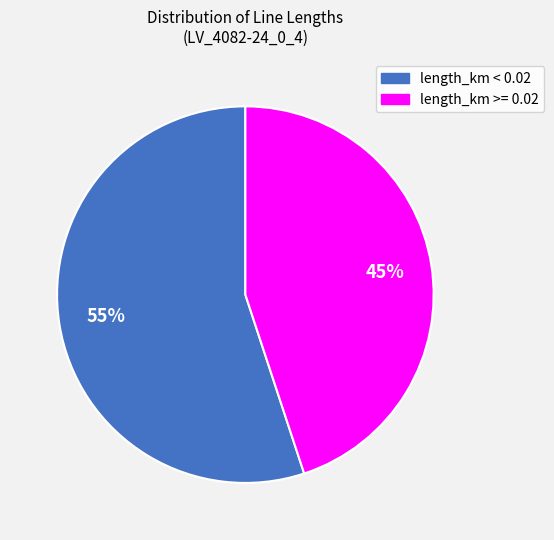

Is there a majority slice in this chart?

Yes